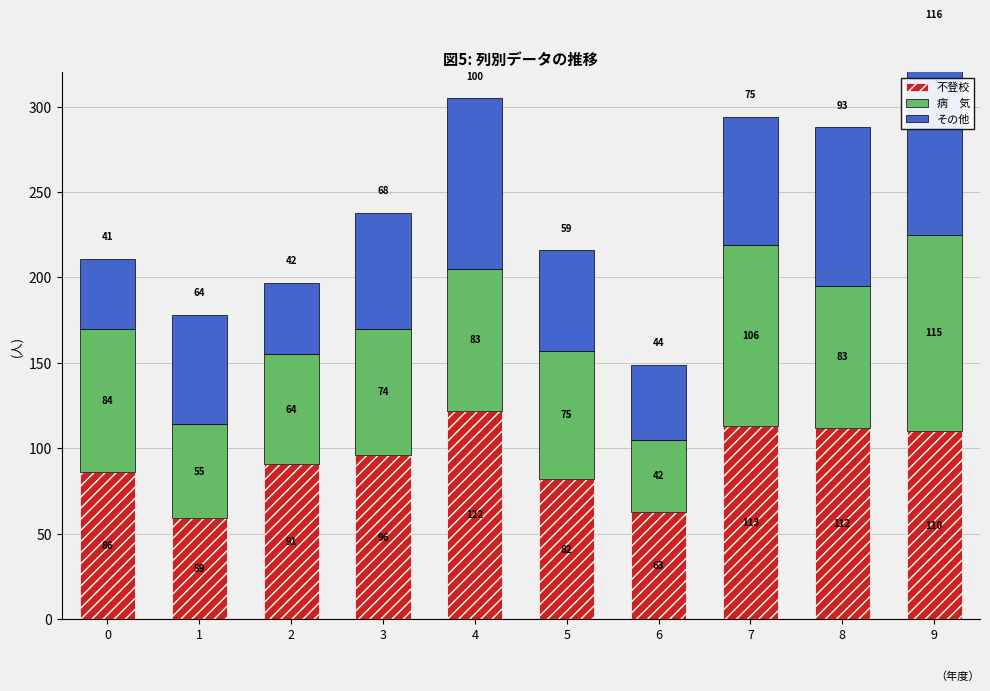

How many bars are there in total?

30